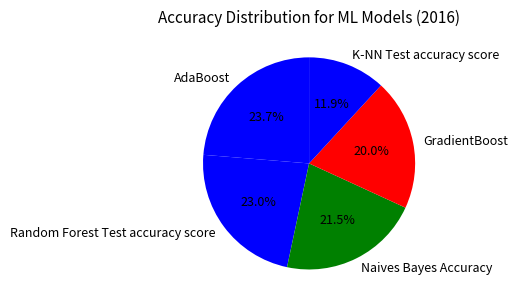

Combined, do Random Forest Test accuracy score and K-NN Test accuracy score account for over 50%?

No